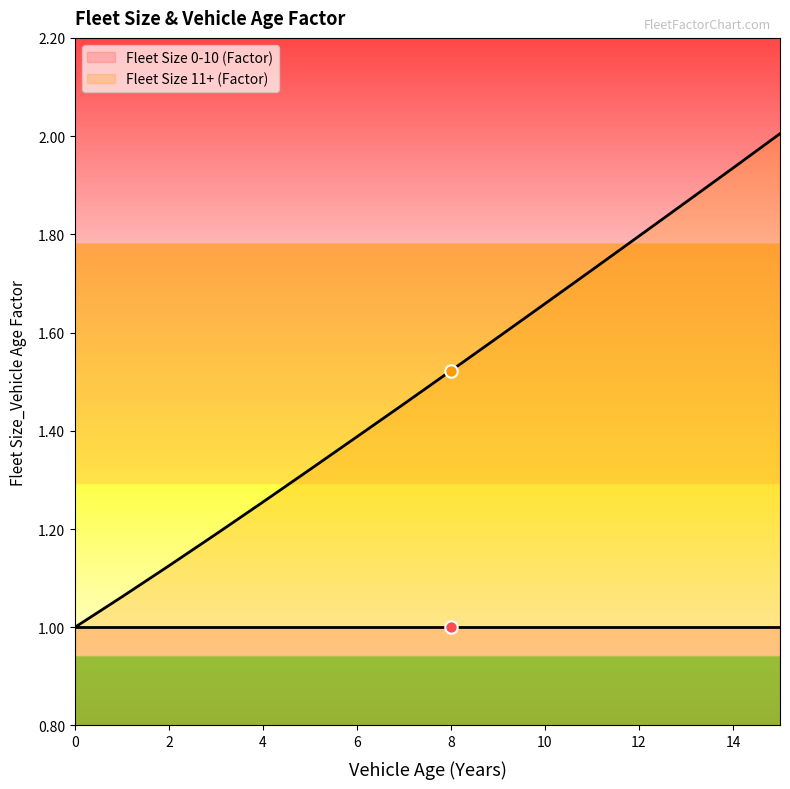

What is the change in value from 3 to 10?

+0.5